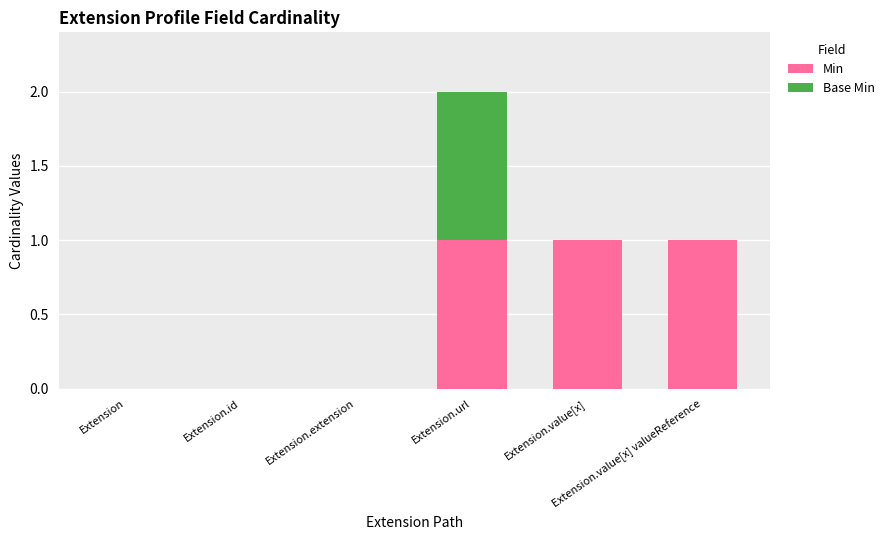

What is the sum of all Min values?

3